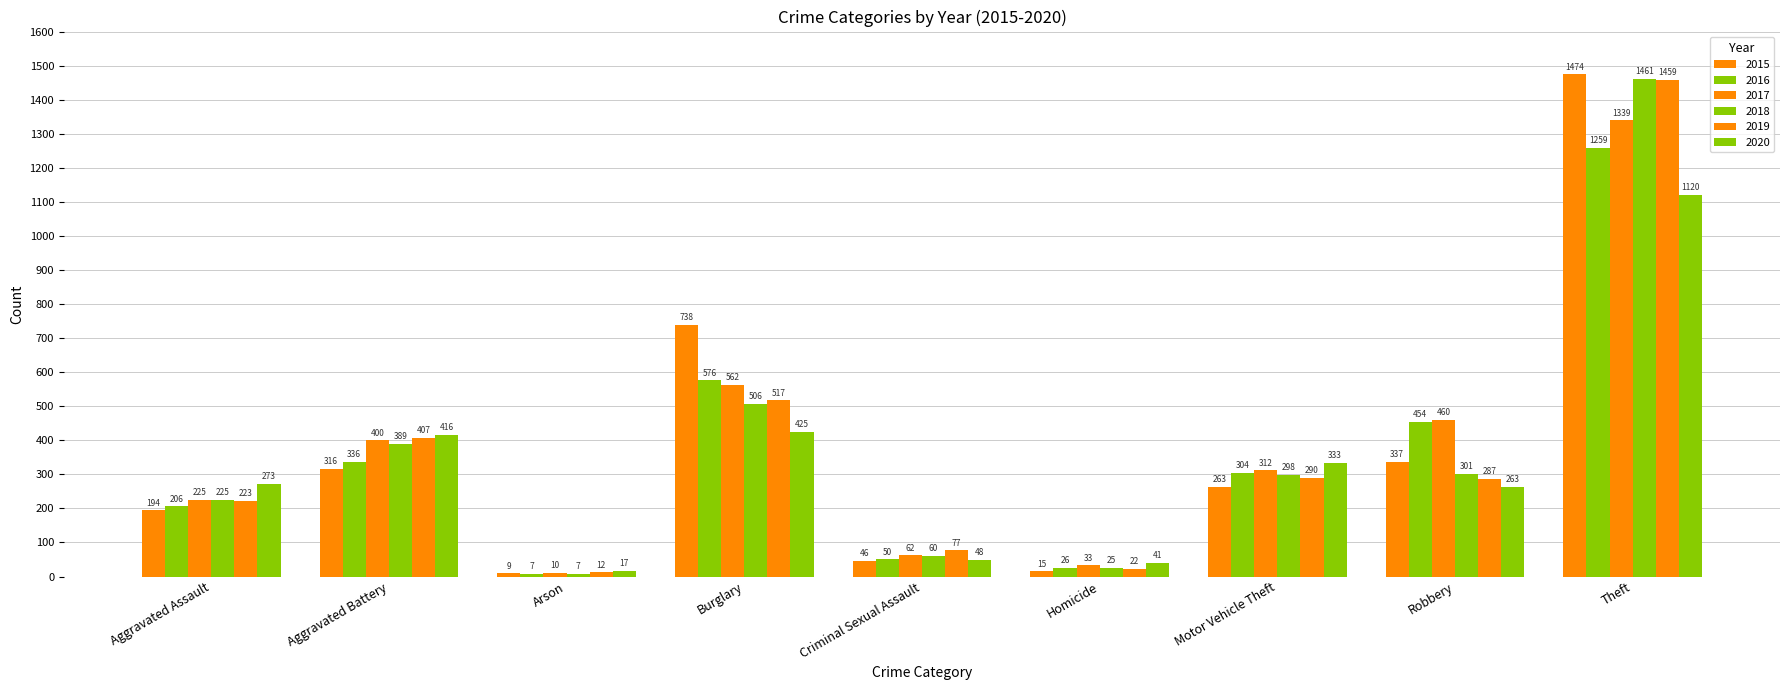

What is the difference between the second highest and minimum values in the 2018 series?

499